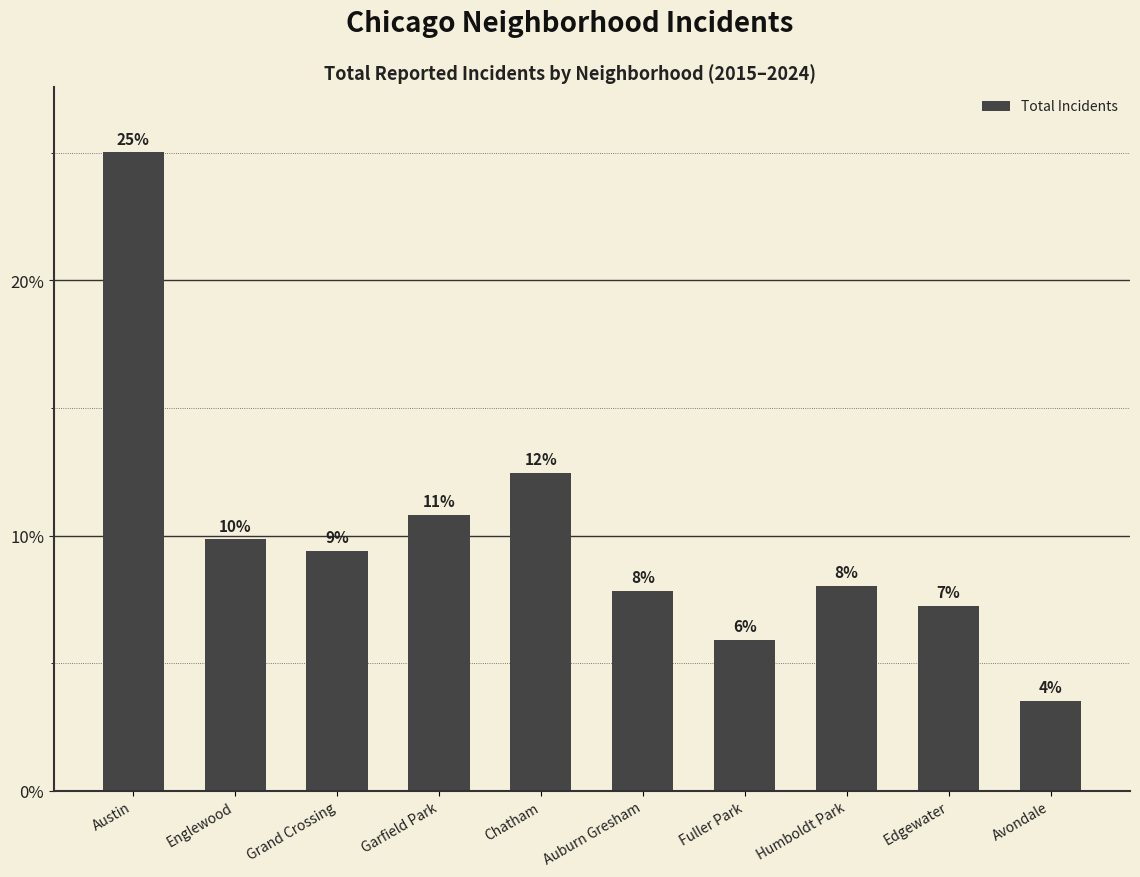

Which label corresponds to the largest value in the chart?

Austin